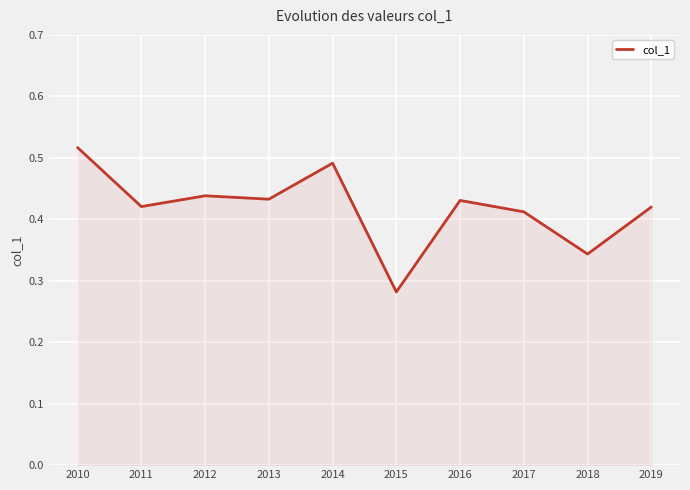

Which category has the lowest value across all series?

2015